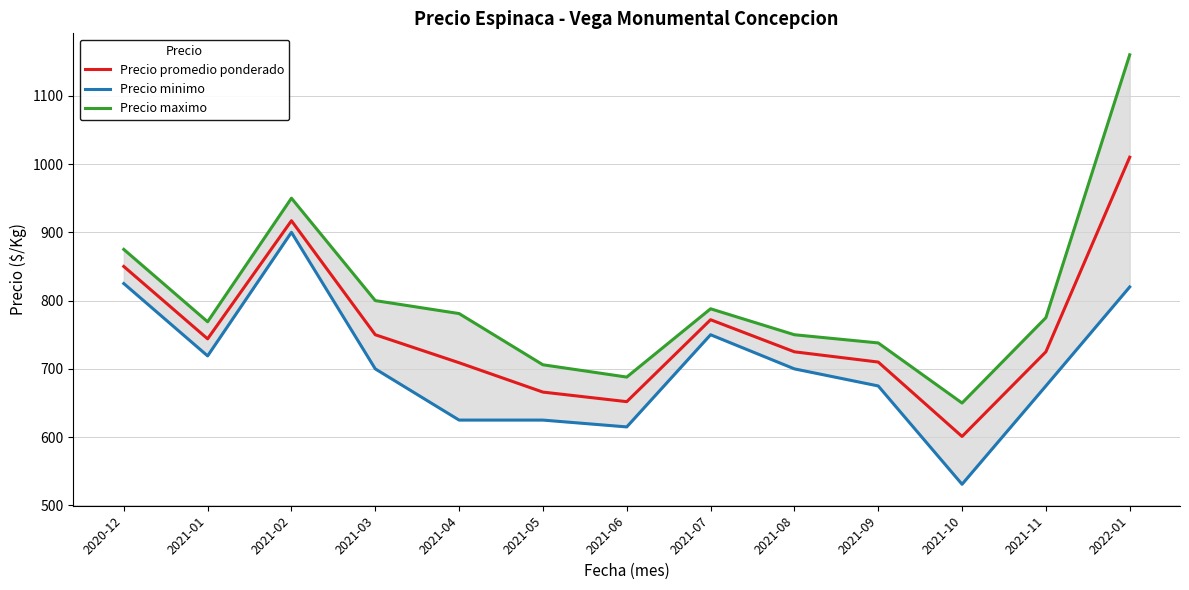

Rank the series by their average value, from lowest to highest.

Precio minimo, Precio promedio ponderado, Precio maximo